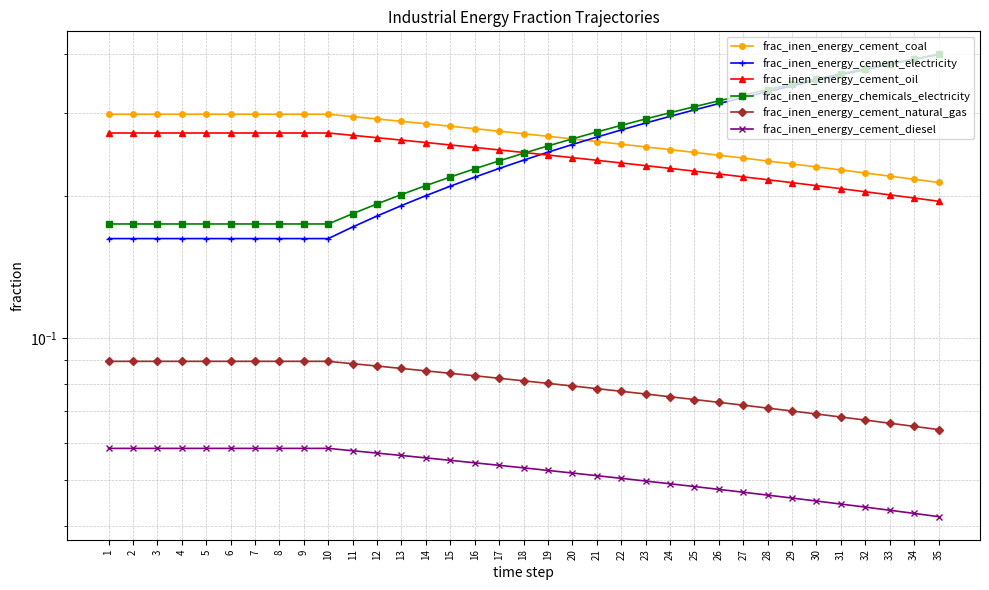

What is the value of the frac_inen_energy_chemicals_electricity point at the 19th from the left?

0.3